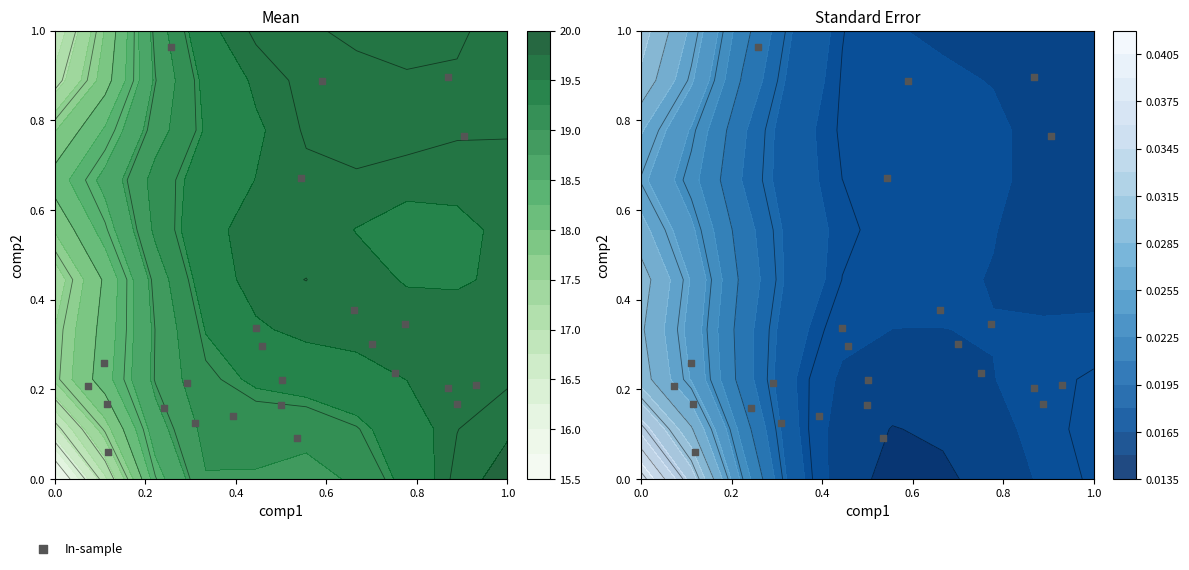

What is the difference between the maximum and minimum values?

0.9